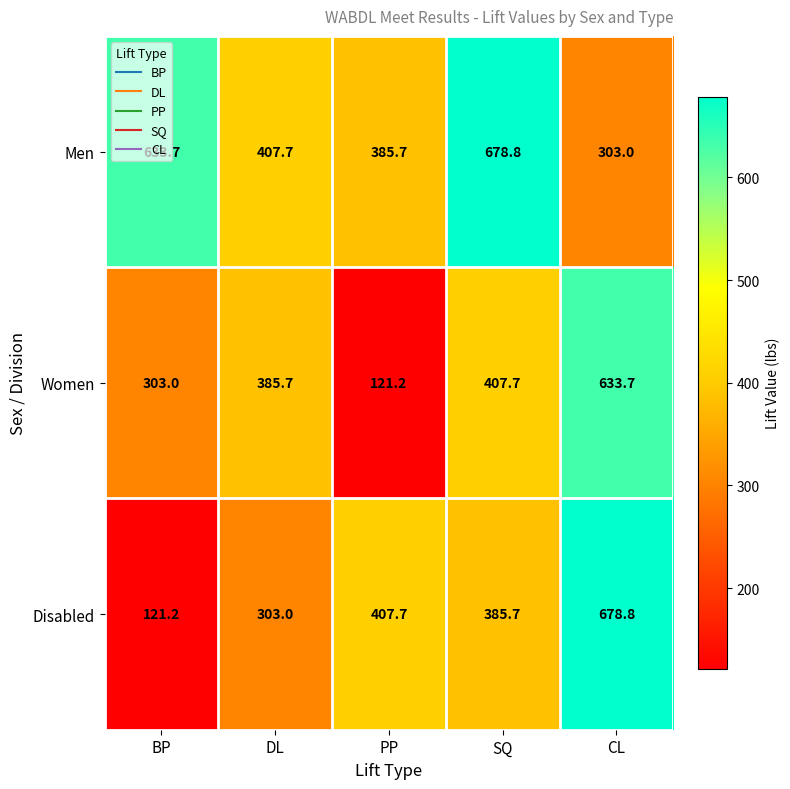

Count the number of categories in the chart.

5